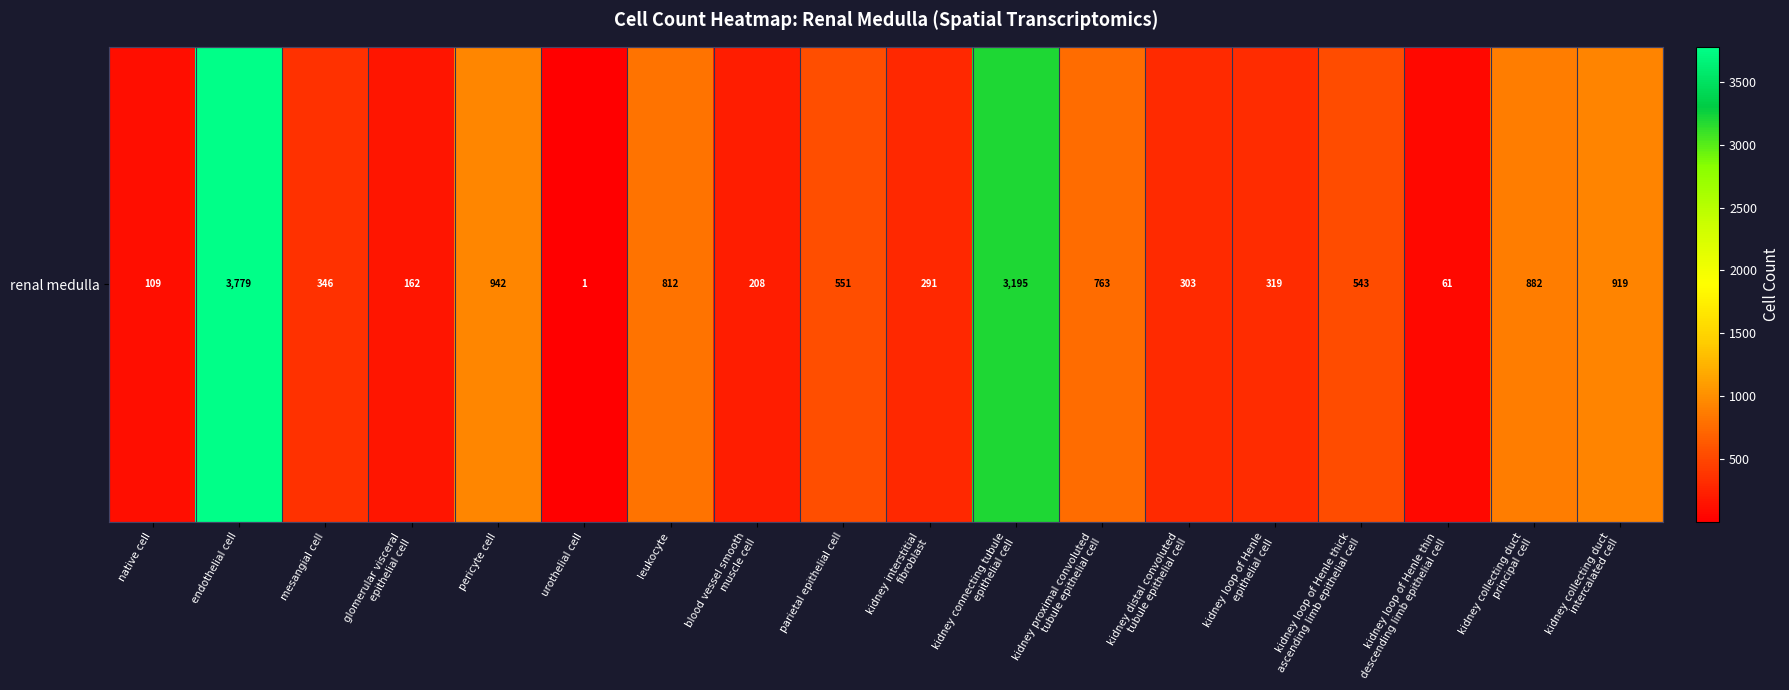

How many values are below 543?

9